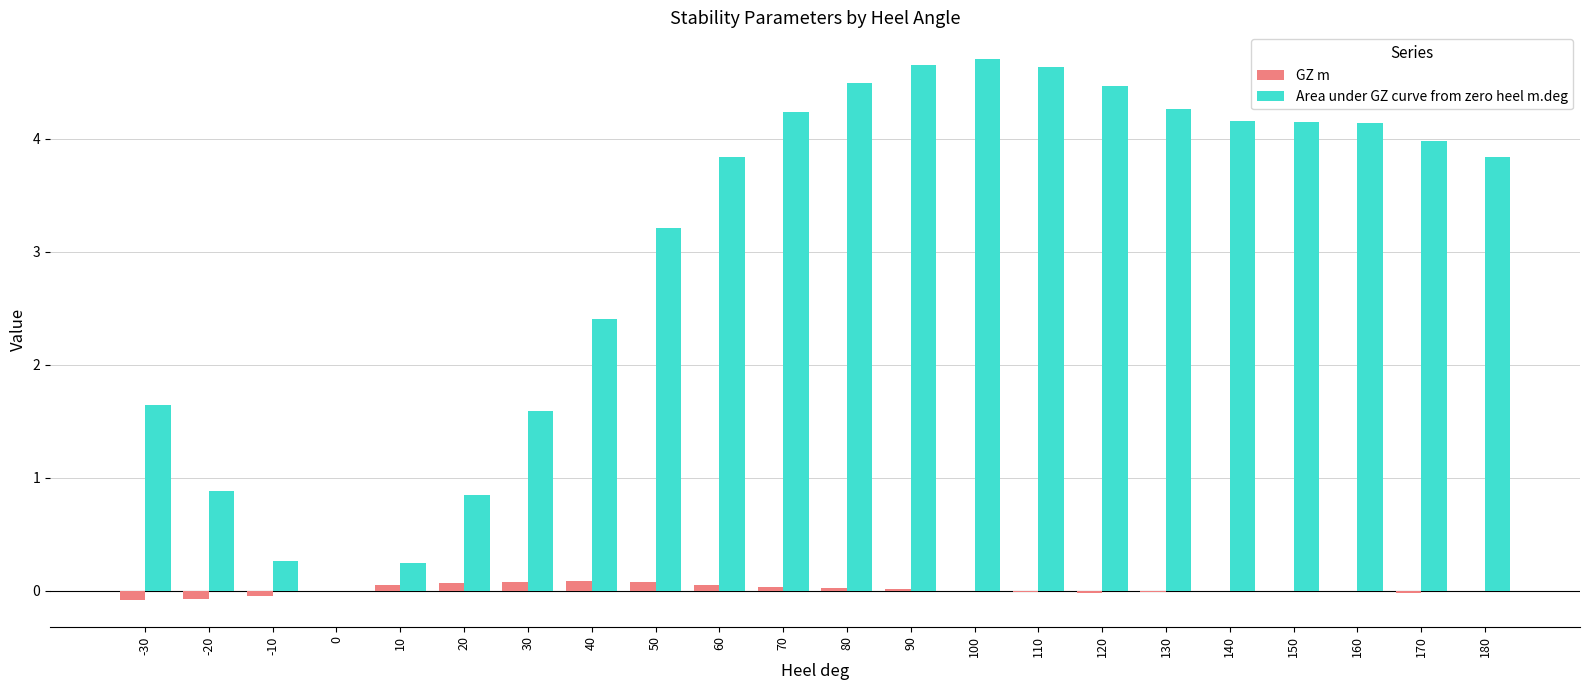

The value of GZ m at 110 is -0.0. True or false?

True